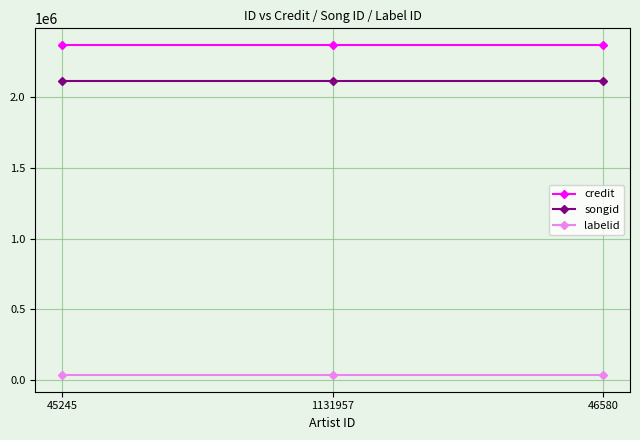

At how many categories does at least one series exceed 1756662?

3